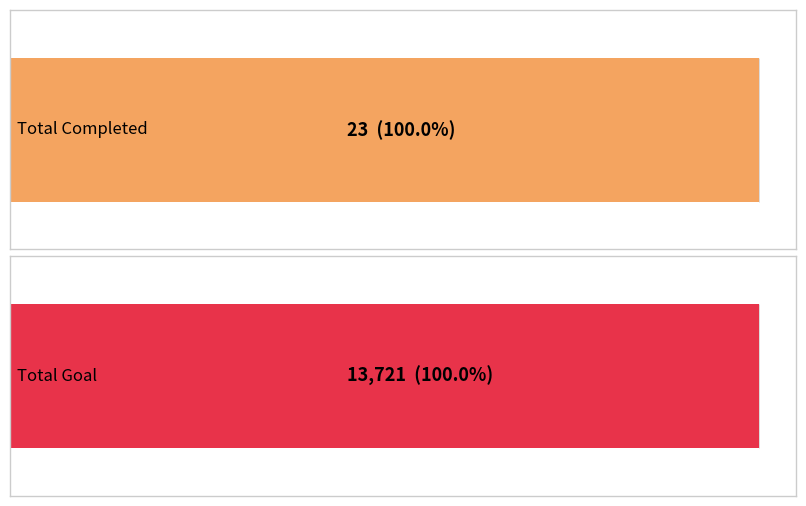

Is the value of Total Completed at APR greater than the value of Total Goal at YTD?

No